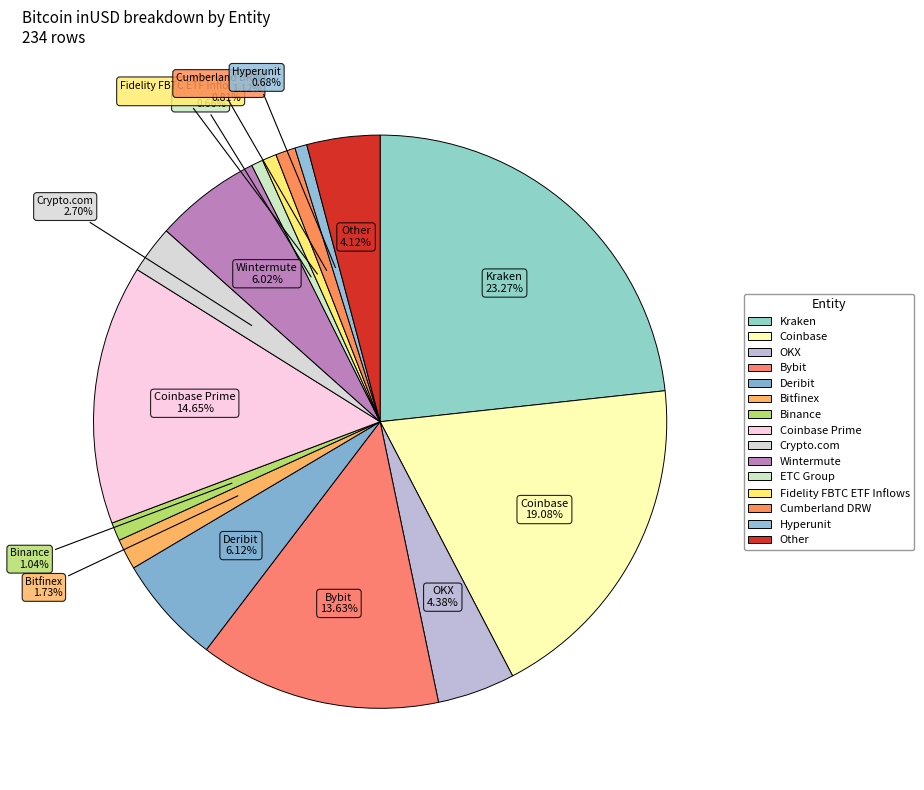

Count the number of slices in the pie.

15